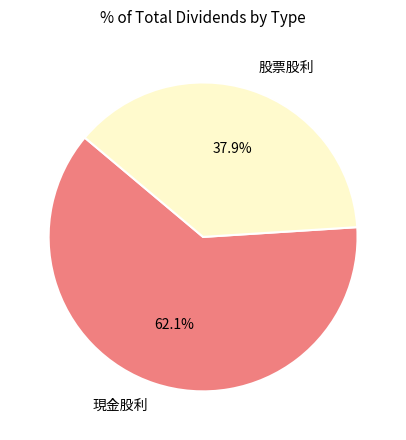

Which category has the biggest portion of the pie?

現金股利